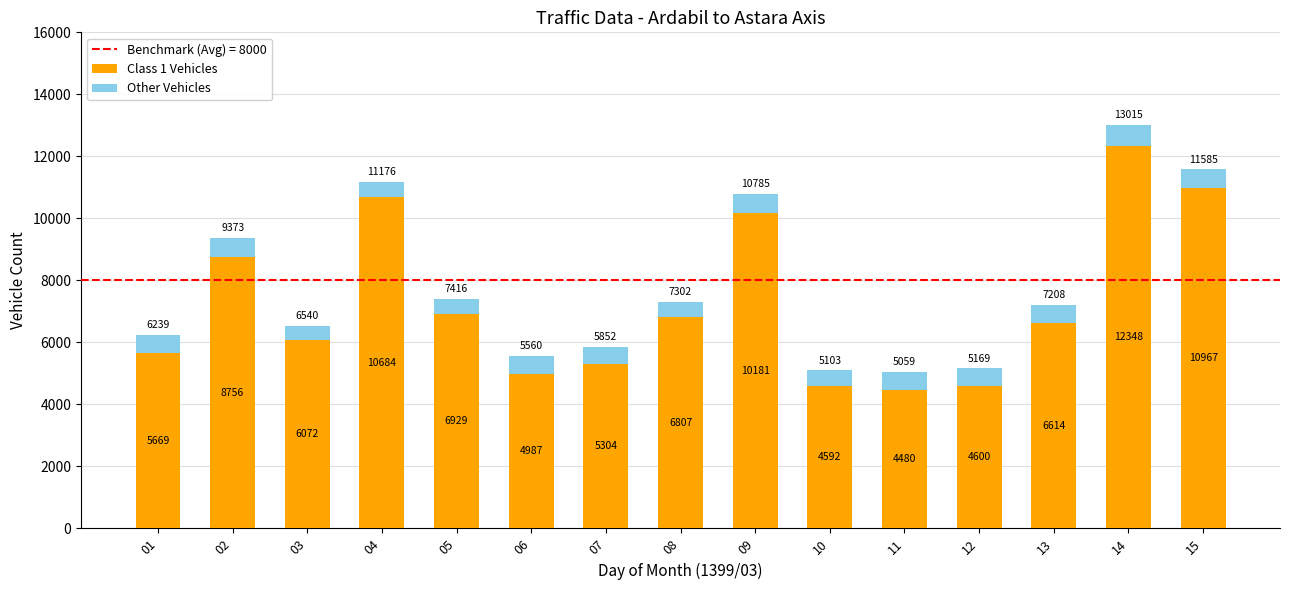

Are the bars grouped side by side (vs. stacked)?

No